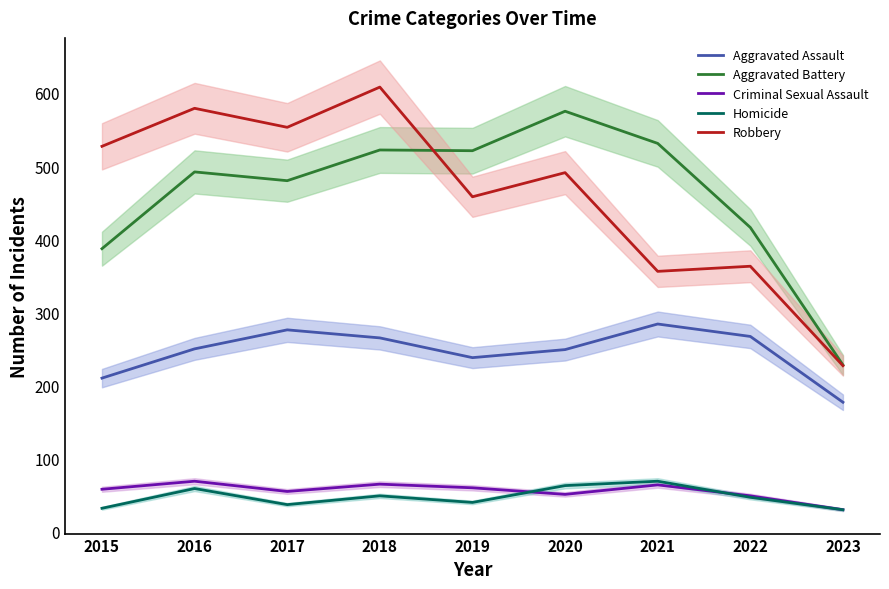

The value of Criminal Sexual Assault at 2020 is 73. True or false?

False